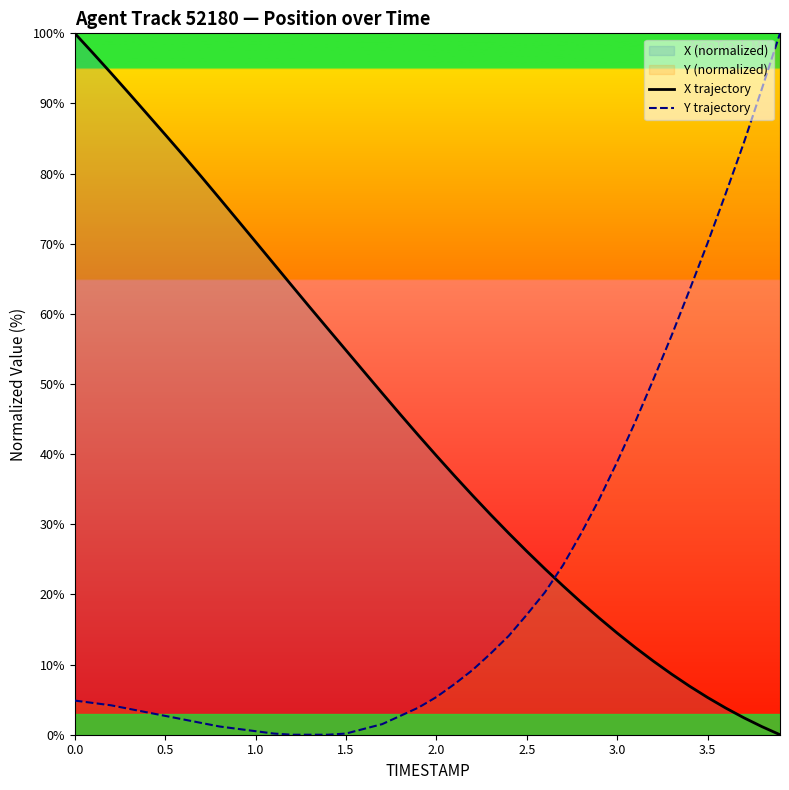

Rank the series by their average value, from highest to lowest.

X trajectory, Y trajectory